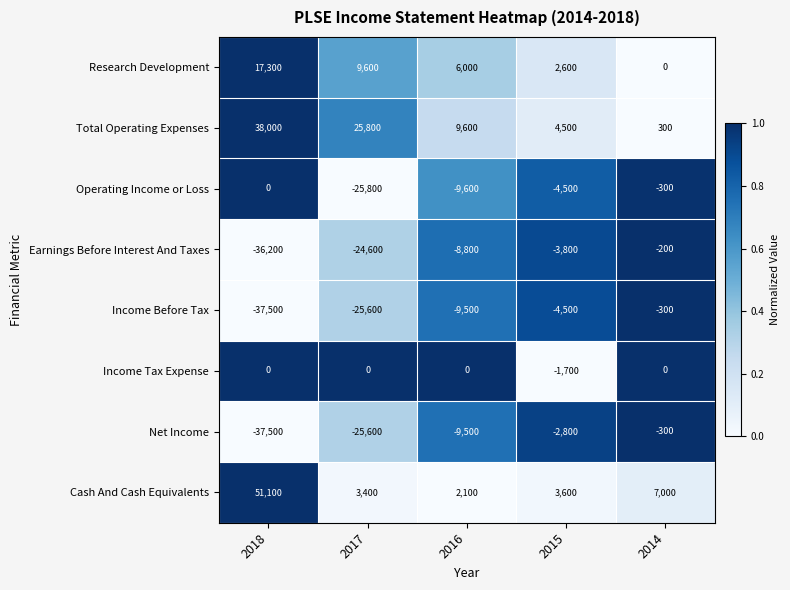

Rank the categories by Earnings Before Interest And Taxes value from highest to lowest.

2014, 2015, 2016, 2017, 2018